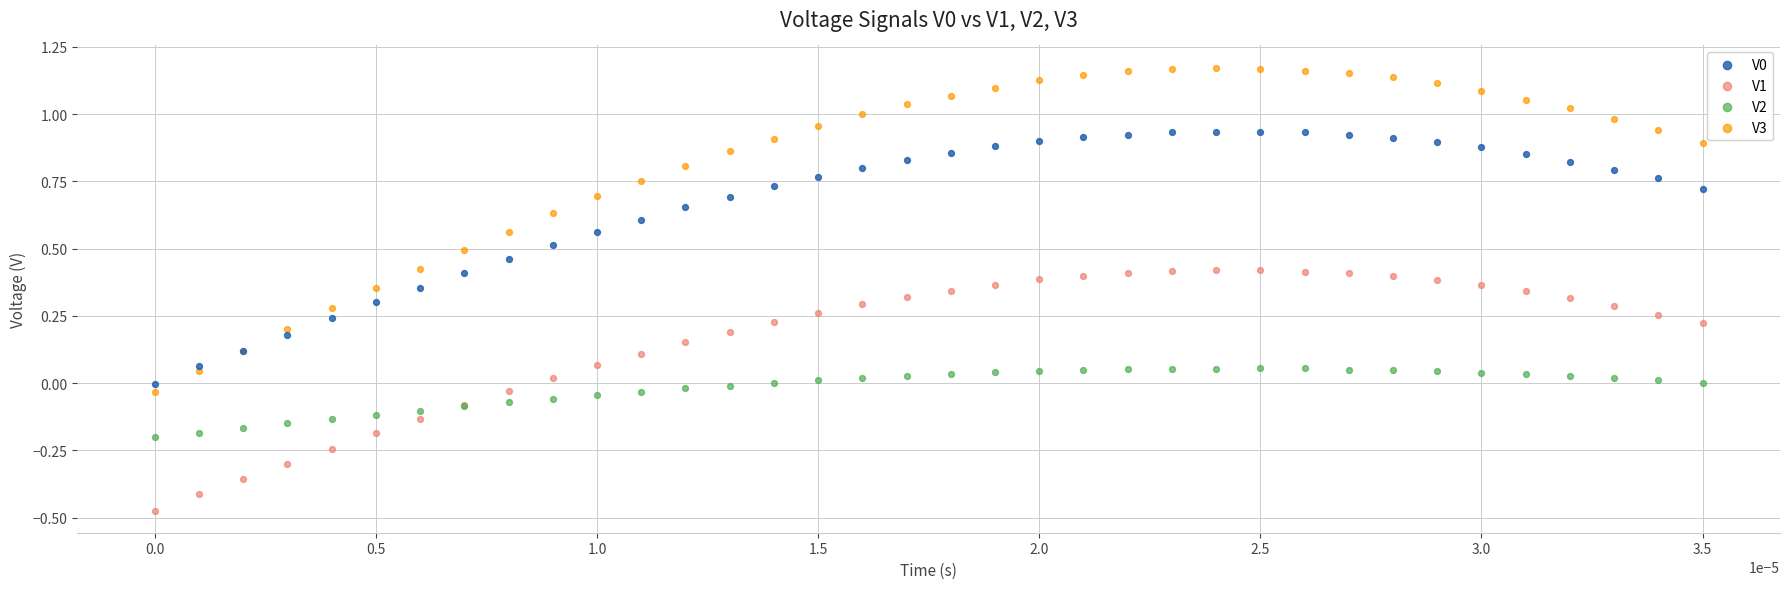

Which series contains the lowest Y value?

V1